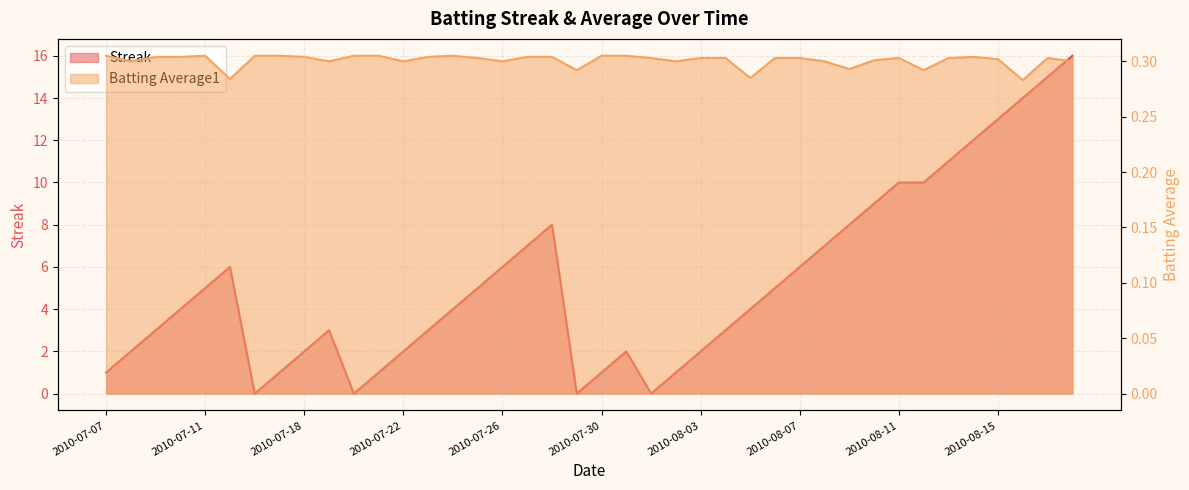

Reading left to right, what are all the values shown in this chart?

Streak: 2010-07-07=1.0	2010-07-08=2.0	2010-07-09=3.0	2010-07-10=4.0	2010-07-11=5.0	2010-07-15=6.0	2010-07-16=0.0	2010-07-17=1.0	2010-07-18=2.0	2010-07-19=3.0	2010-07-20=0.0	2010-07-21=1.0	2010-07-22=2.0	2010-07-23=3.0	2010-07-24=4.0	2010-07-25=5.0	2010-07-26=6.0	2010-07-27=7.0	2010-07-28=8.0	2010-07-29=0.0	2010-07-30=1.0	2010-07-31=2.0	2010-08-01=0.0	2010-08-02=1.0	2010-08-03=2.0	2010-08-04=3.0	2010-08-05=4.0	2010-08-06=5.0	2010-08-07=6.0	2010-08-08=7.0	2010-08-09=8.0	2010-08-10=9.0	2010-08-11=10.0	2010-08-12=10.0	2010-08-13=11.0	2010-08-14=12.0	2010-08-15=13.0	2010-08-16=14.0	2010-08-17=15.0	2010-08-18=16.0
Batting Average1: 2010-07-07=0.3	2010-07-08=0.3	2010-07-09=0.3	2010-07-10=0.3	2010-07-11=0.3	2010-07-15=0.3	2010-07-16=0.3	2010-07-17=0.3	2010-07-18=0.3	2010-07-19=0.3	2010-07-20=0.3	2010-07-21=0.3	2010-07-22=0.3	2010-07-23=0.3	2010-07-24=0.3	2010-07-25=0.3	2010-07-26=0.3	2010-07-27=0.3	2010-07-28=0.3	2010-07-29=0.3	2010-07-30=0.3	2010-07-31=0.3	2010-08-01=0.3	2010-08-02=0.3	2010-08-03=0.3	2010-08-04=0.3	2010-08-05=0.3	2010-08-06=0.3	2010-08-07=0.3	2010-08-08=0.3	2010-08-09=0.3	2010-08-10=0.3	2010-08-11=0.3	2010-08-12=0.3	2010-08-13=0.3	2010-08-14=0.3	2010-08-15=0.3	2010-08-16=0.3	2010-08-17=0.3	2010-08-18=0.3